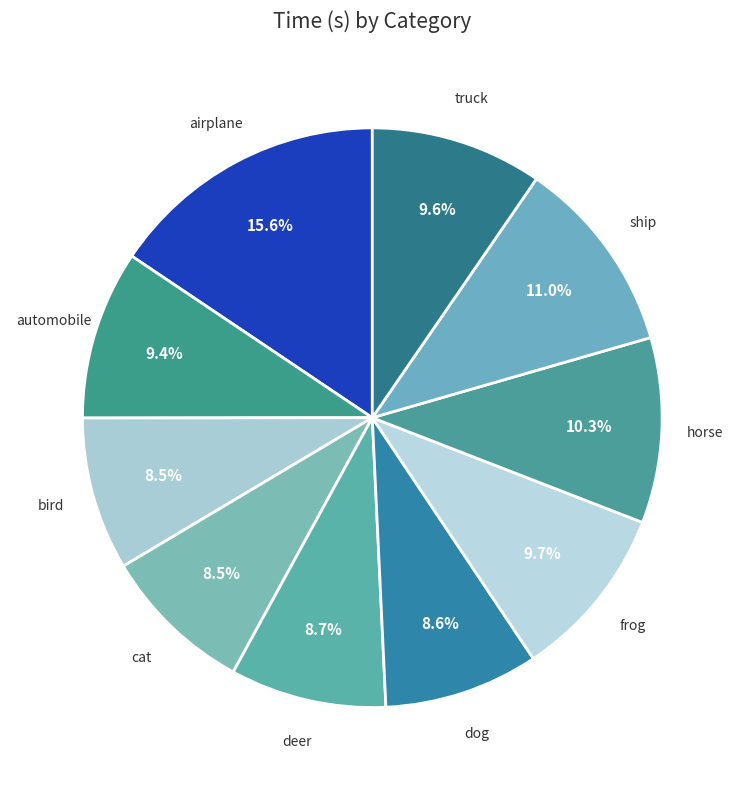

Which slice is the largest?

airplane